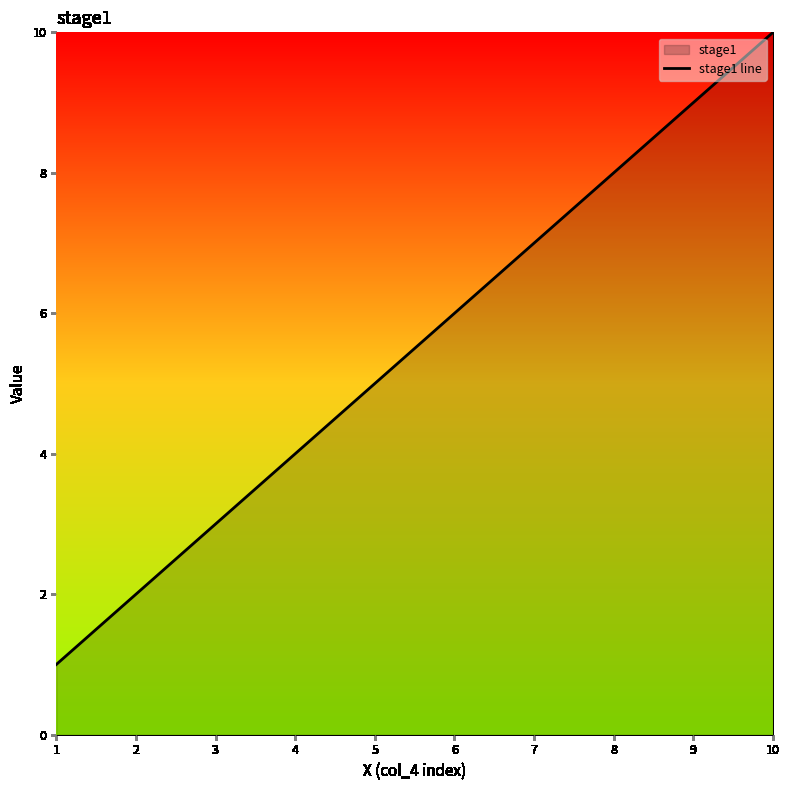

What is the change in value from 3 to 9?

+6